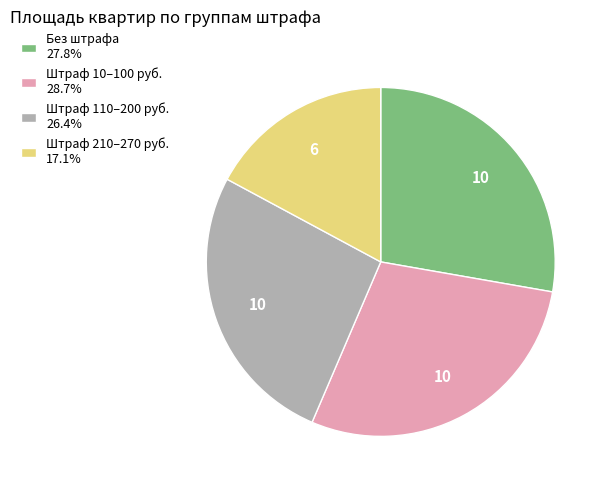

What is the ratio of the value at Штраф 10–100 руб. 28.7% to the value at Штраф 110–200 руб. 26.4%?

1.1